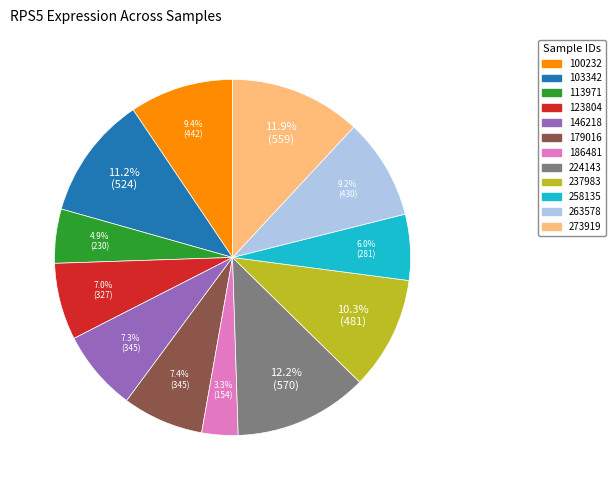

Does 146218 represent more than half of the total?

No